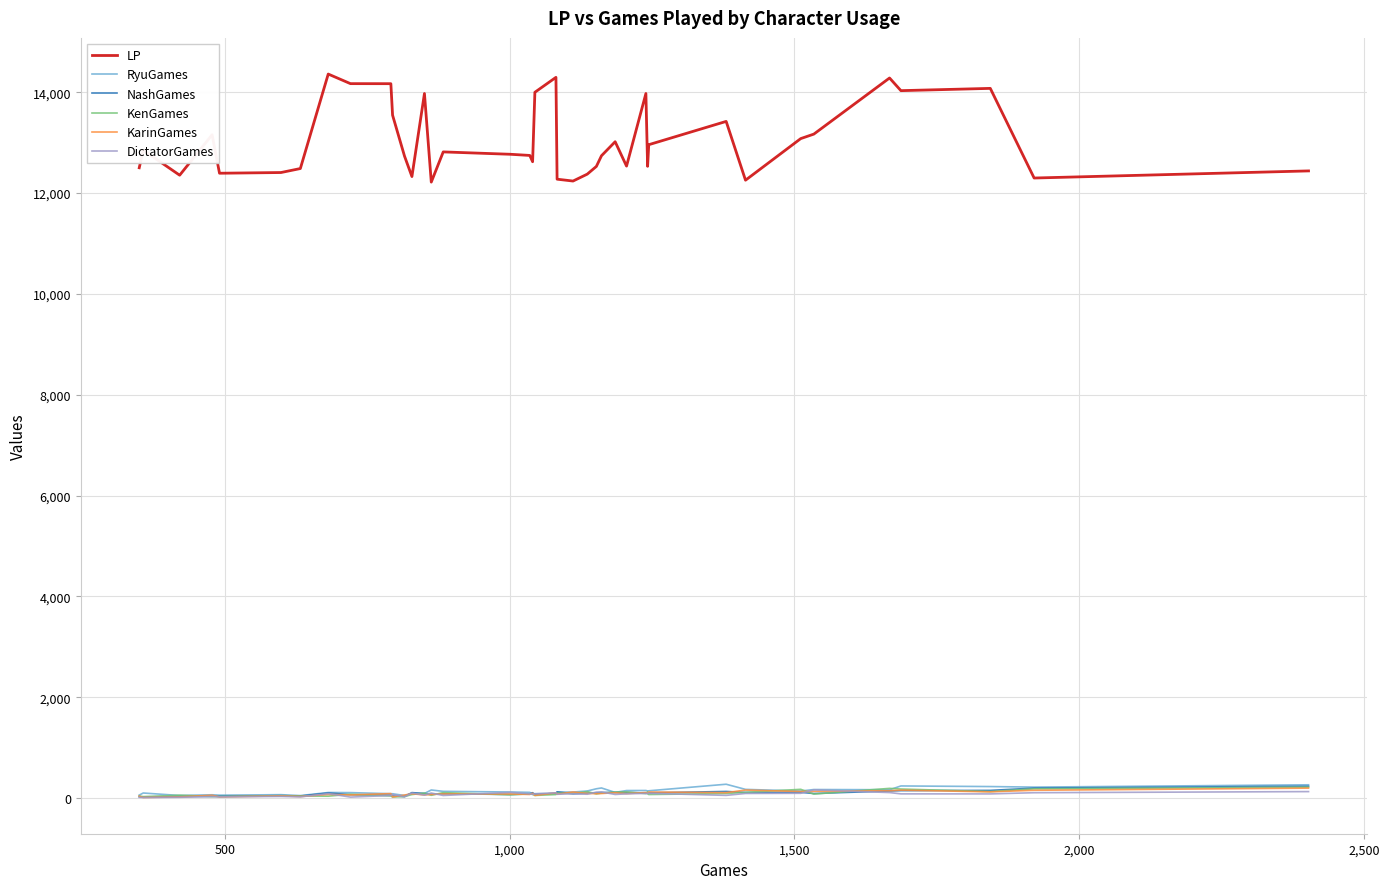

True or false: LP and RyuGames cross at least once.

False